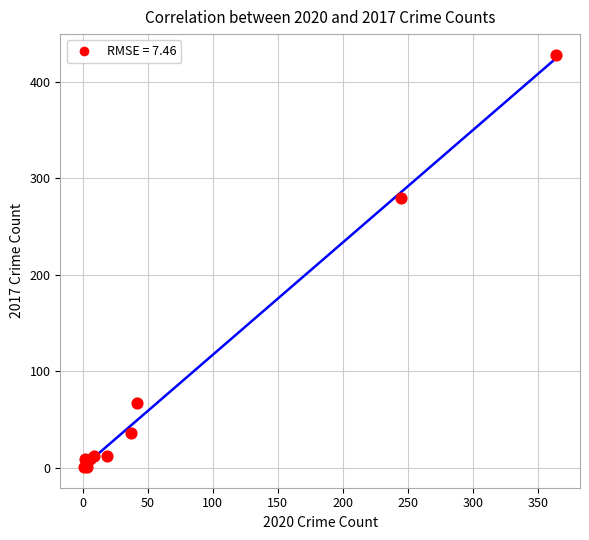

What Y value in the scatter plot is closest to 214?

280